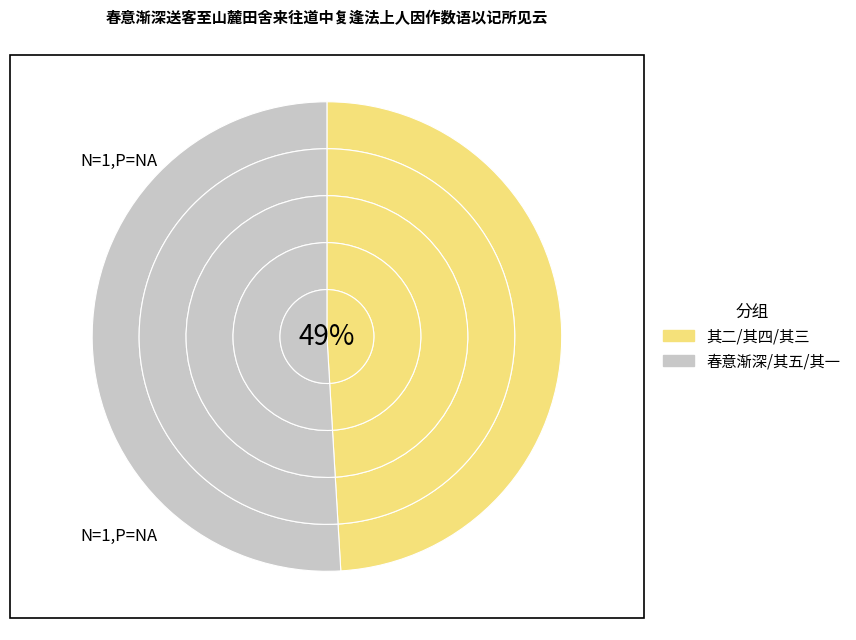

True or false: 其三 accounts for 3% of the total.

False